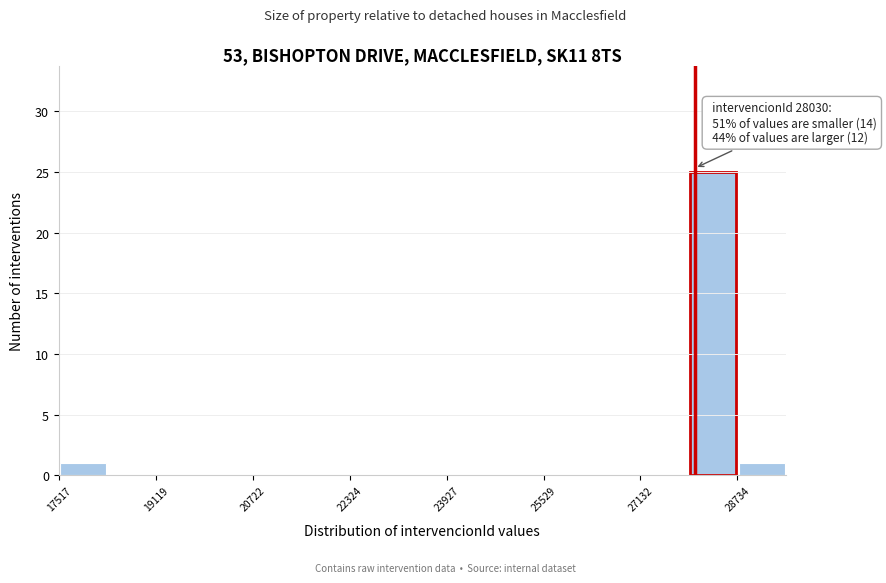

Which range on the x-axis has the tallest bar?

28000 to 28800